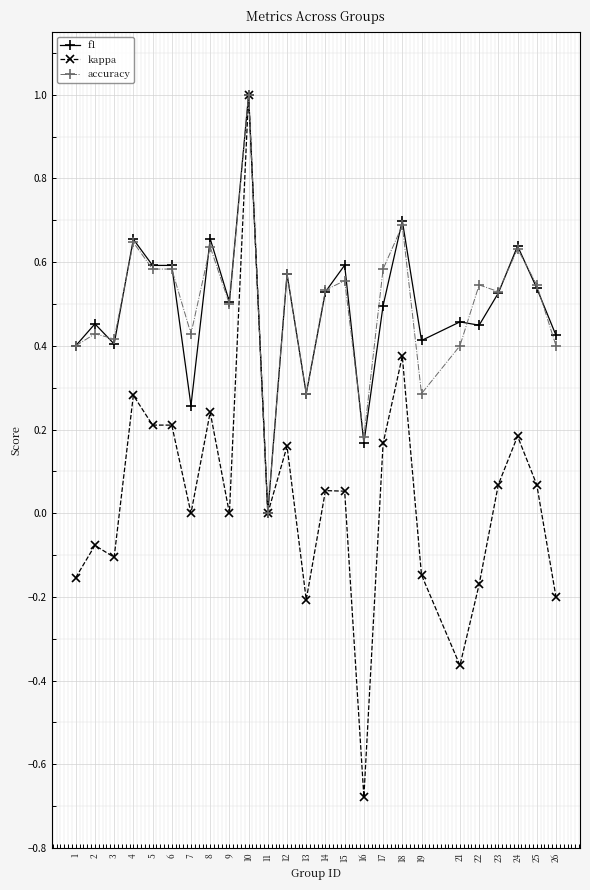

Which series changed the most between 11 and 25?

accuracy